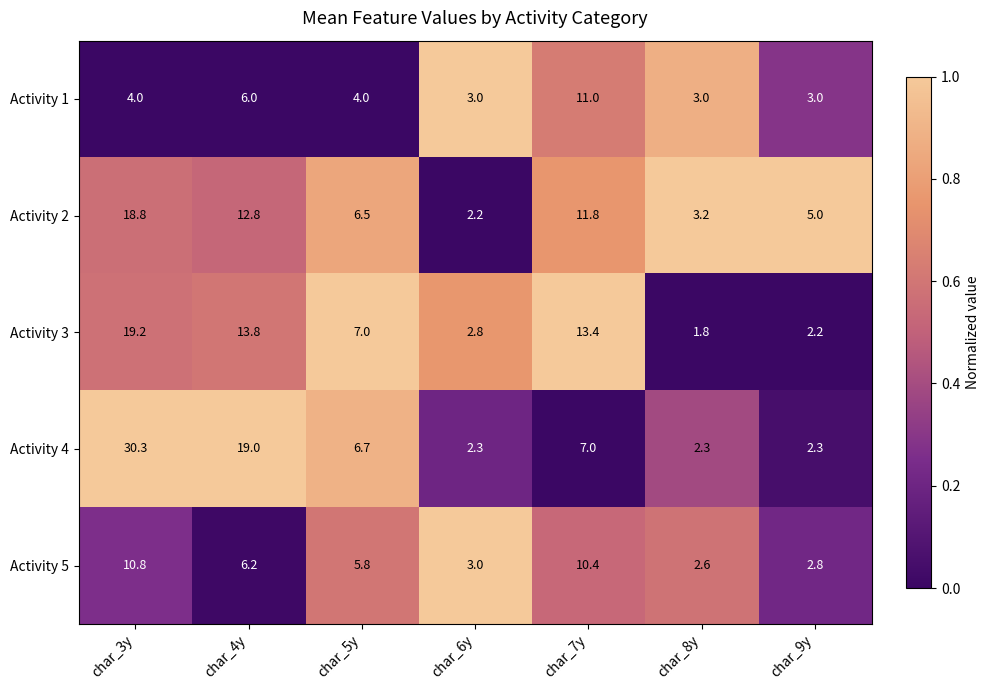

How many distinct data groups are displayed?

5